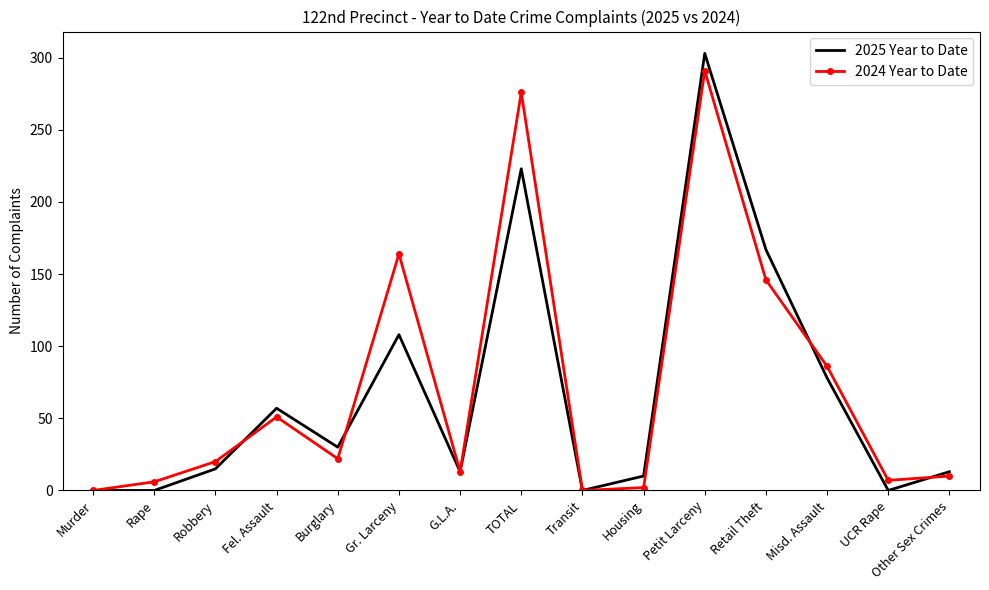

At which category is the sum across all series the highest?

Petit Larceny